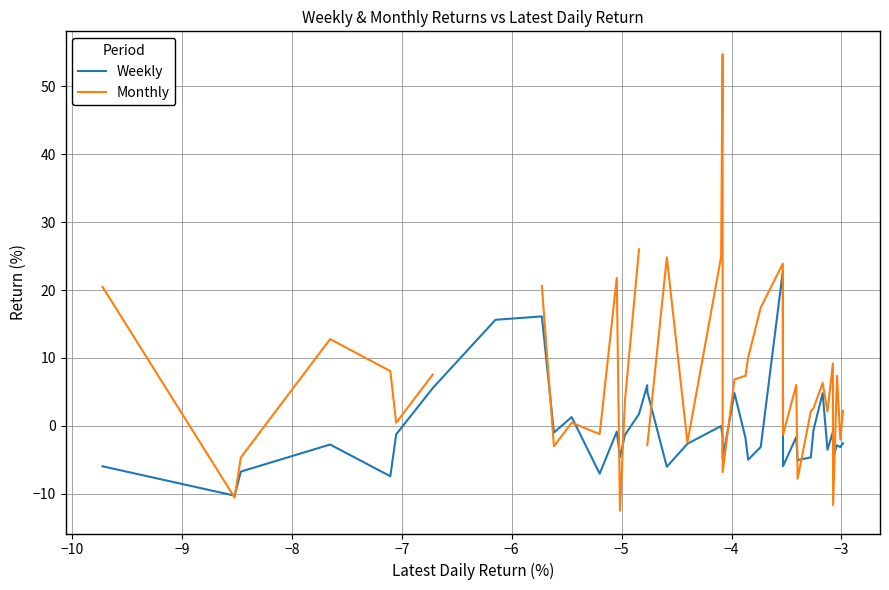

Which series has the largest range (max minus min)?

Monthly